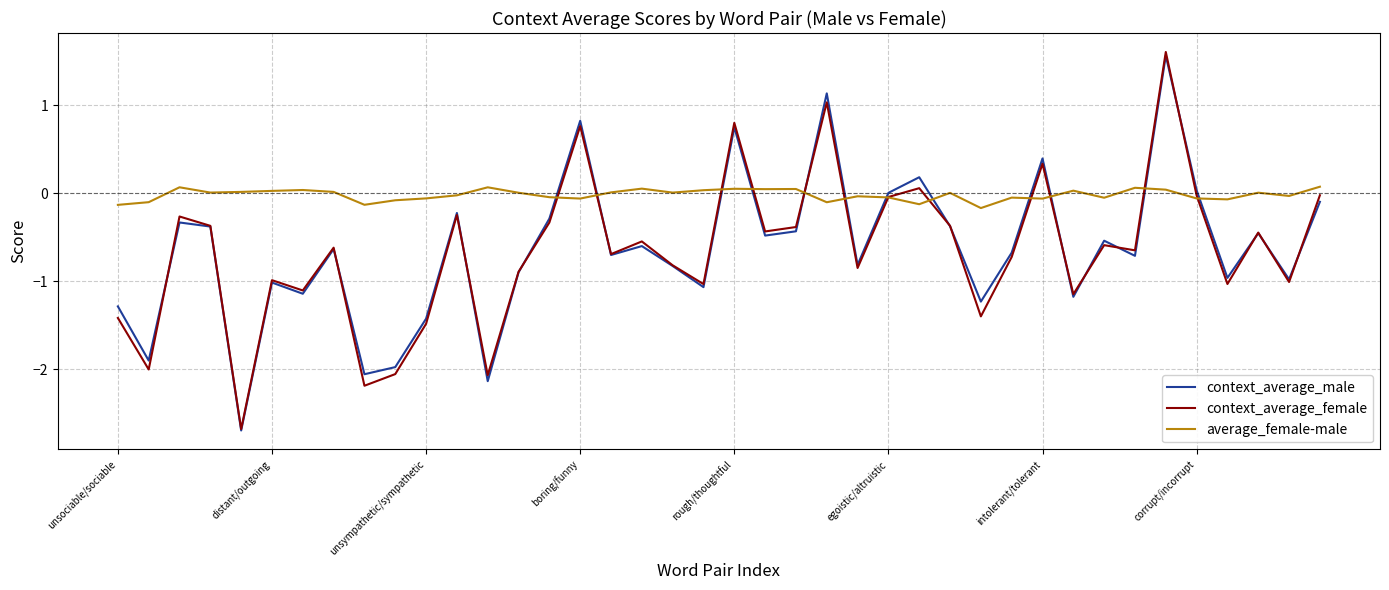

In average_female-male, how many points are higher than both neighbors (excluding endpoints)?

12